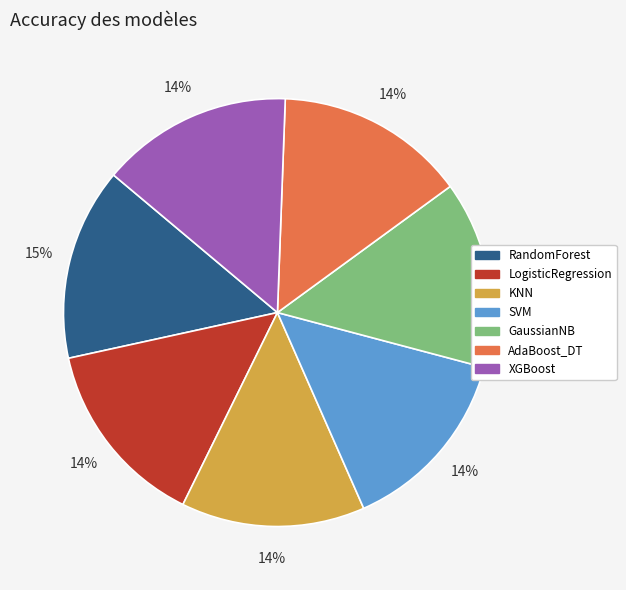

Count the number of slices in the pie.

7